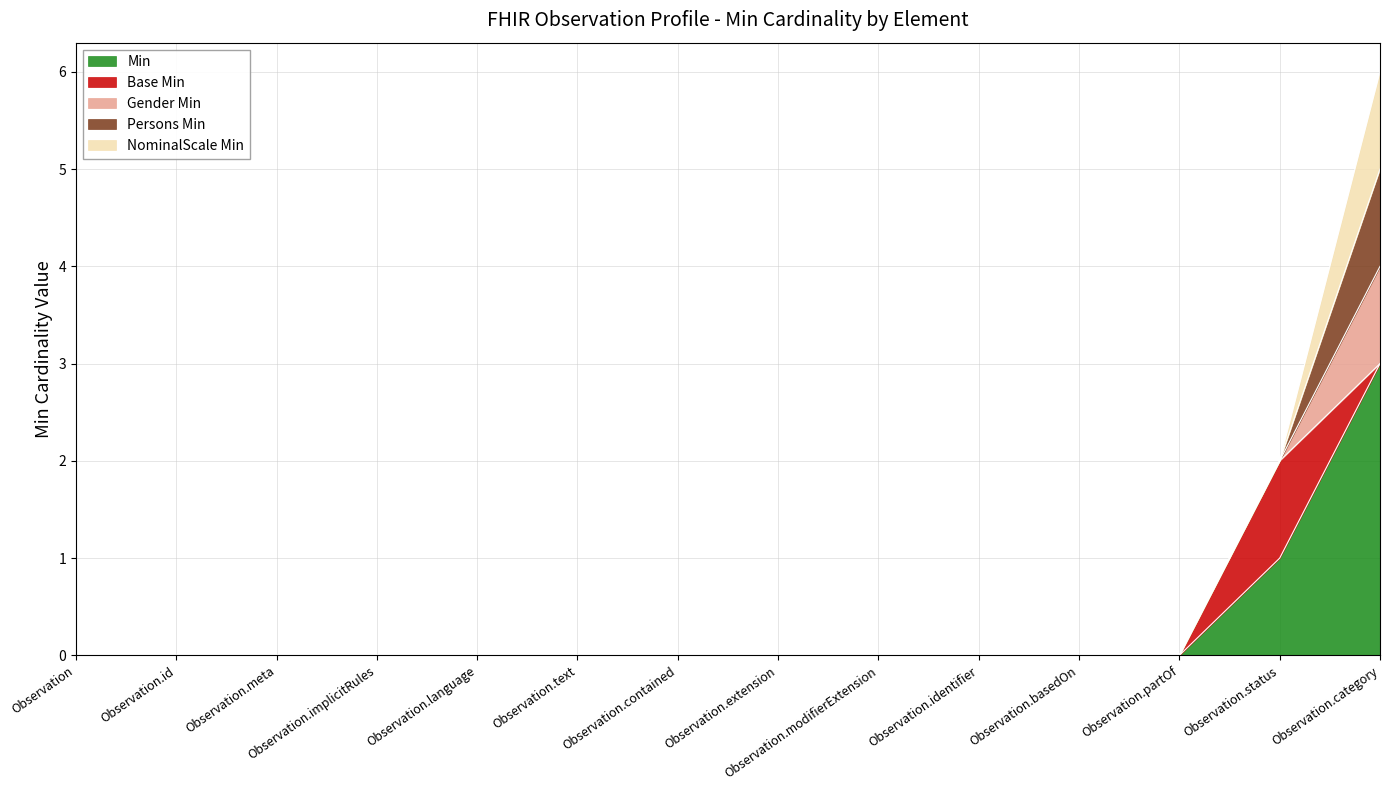

Between Observation.status and Observation.category, which series saw the biggest shift?

Min